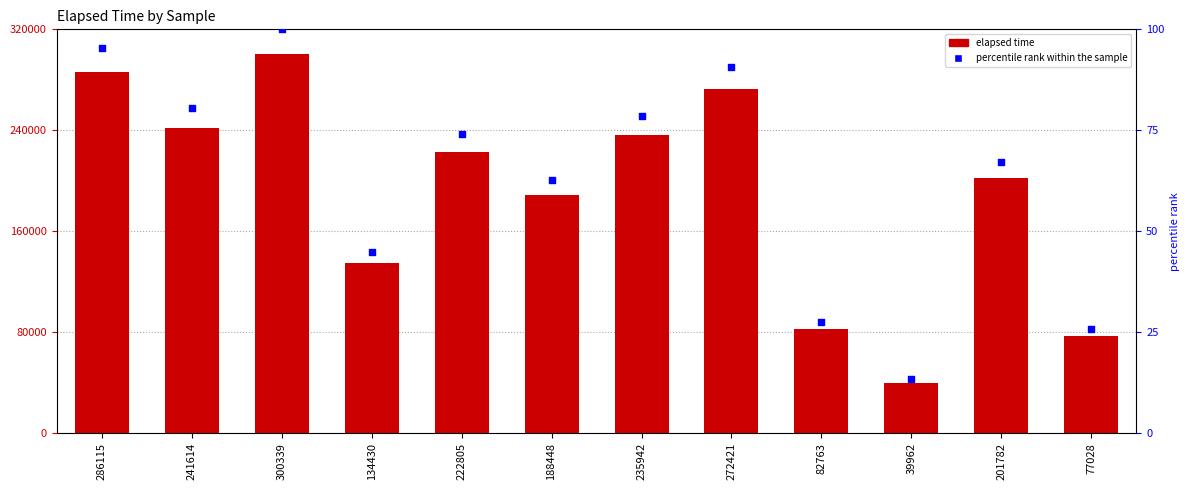

Is the value of percentile rank within the sample at 235942 greater than the value of elapsed at 241614?

No